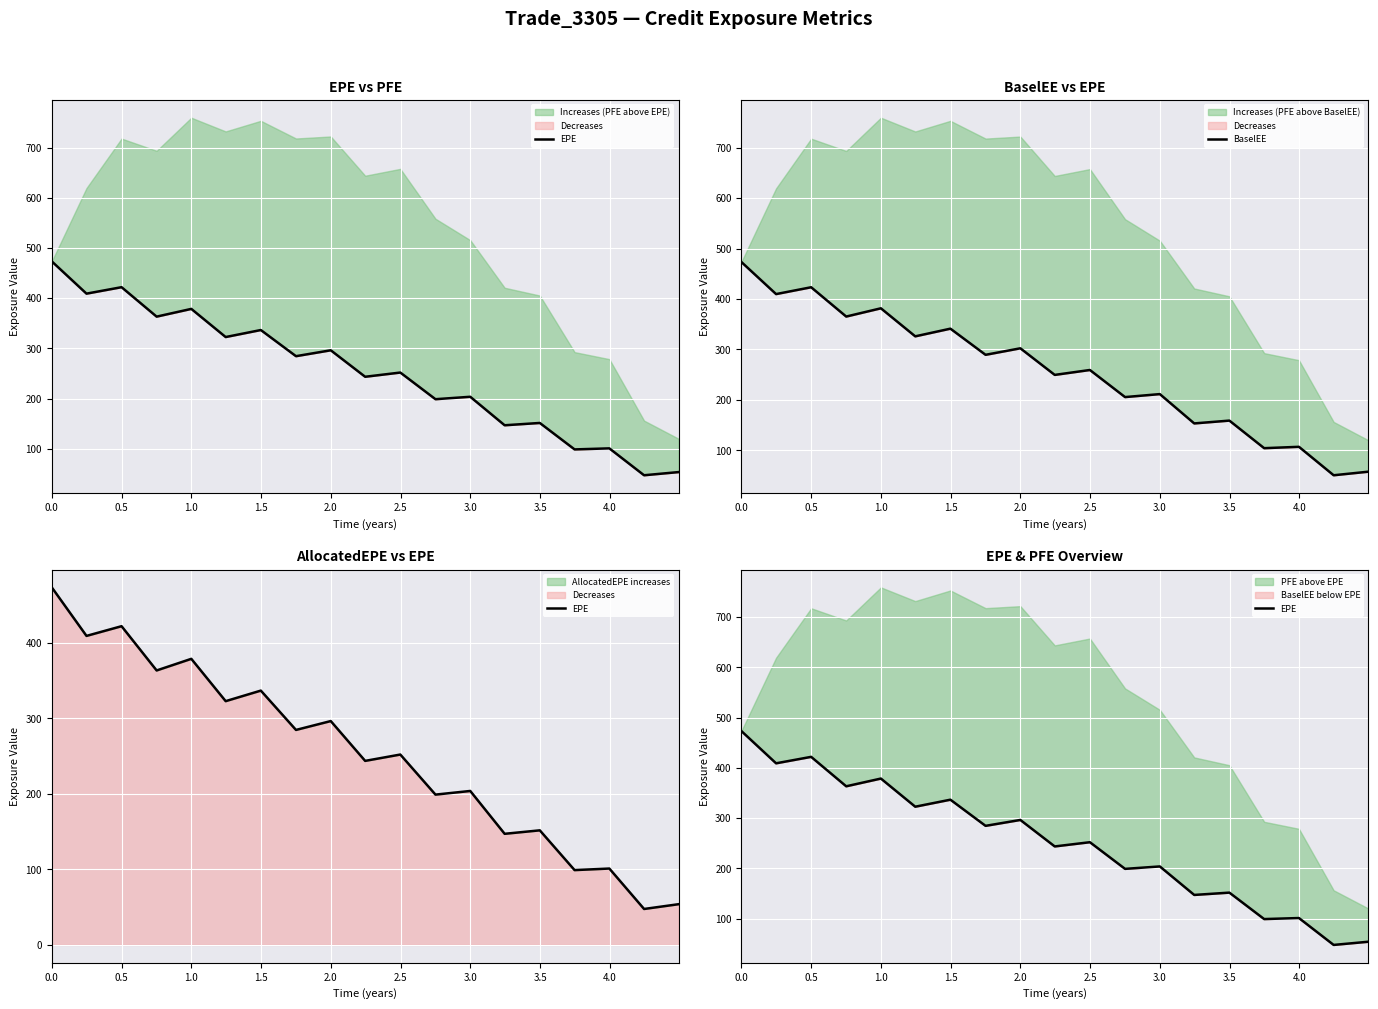

Is the value of BaselEE at 4.0 greater than the value of EPE at 18?

Yes